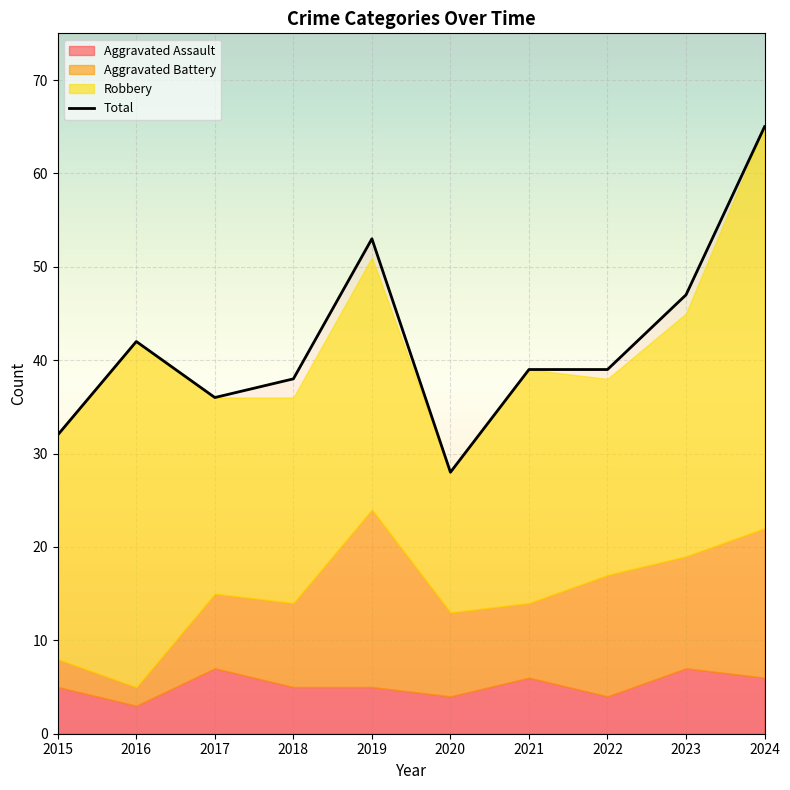

True or false: Aggravated Assault and Total cross at least once.

False